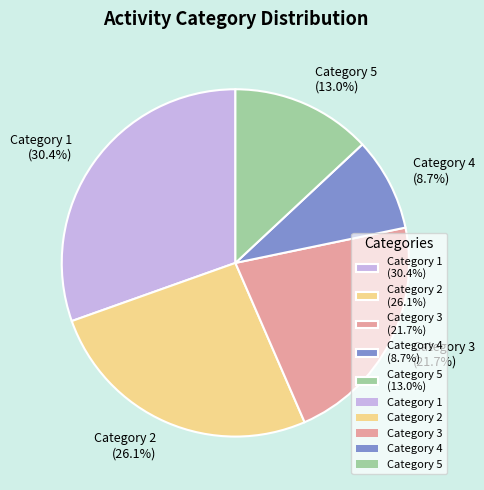

Which category has the smallest portion of the pie?

Category 4 (8.7%)